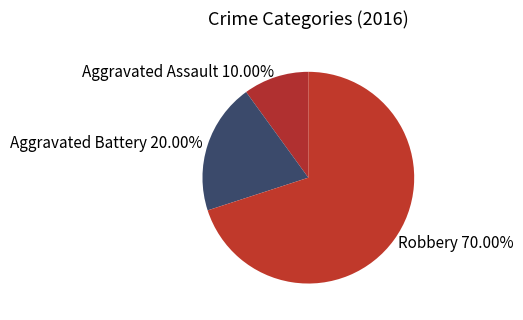

What percentage do Aggravated Battery and Aggravated Assault together represent?

30.0%